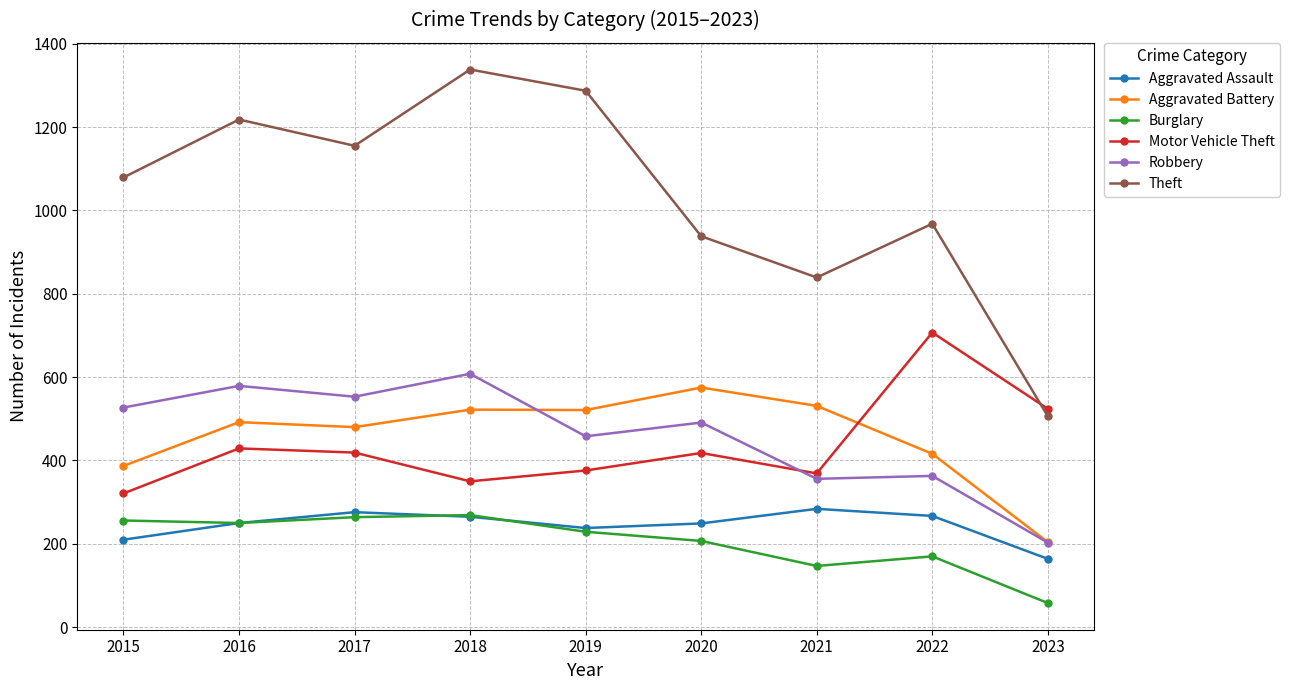

In Burglary, how many points are lower than both neighbors (excluding endpoints)?

2